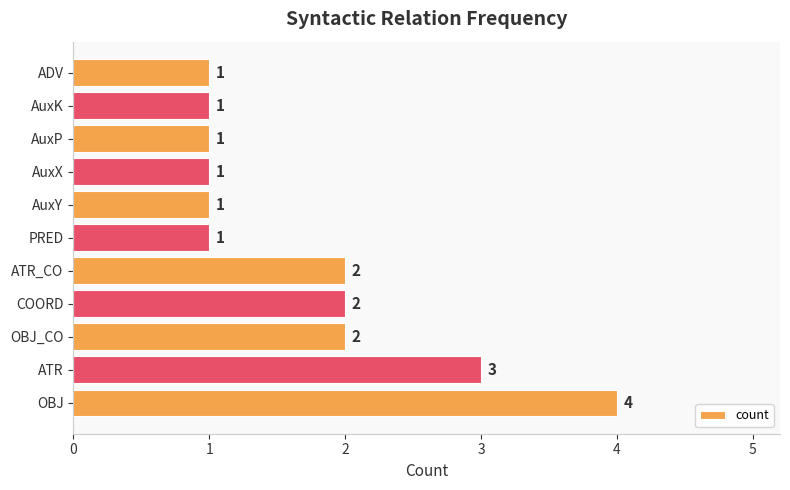

Which label corresponds to the largest value in the chart?

OBJ